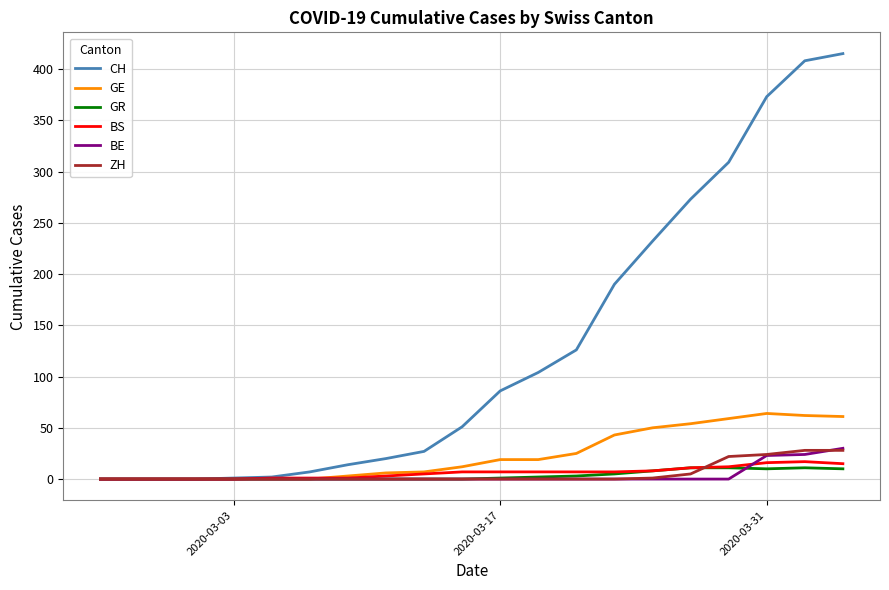

Which series has the largest total across all categories?

CH